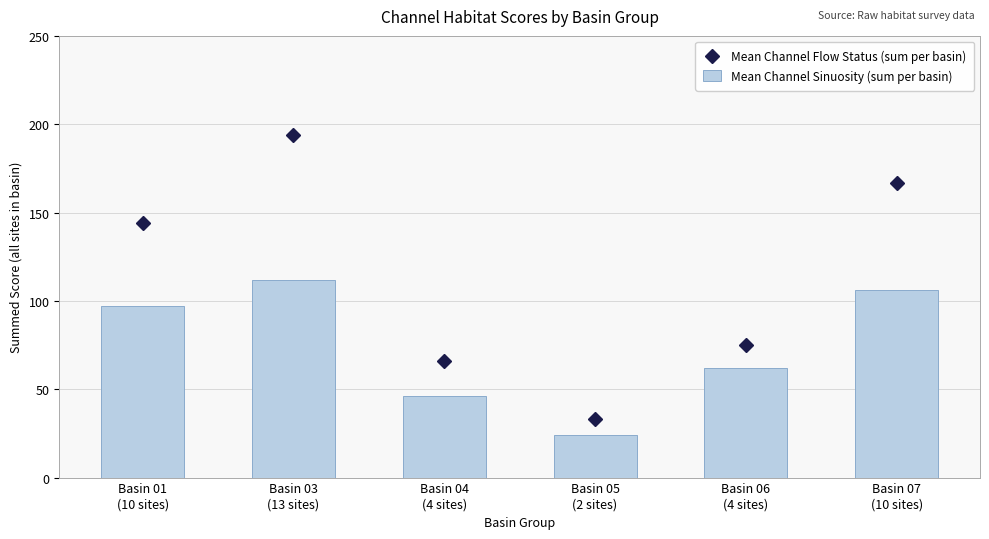

How many distinct data groups are displayed?

2